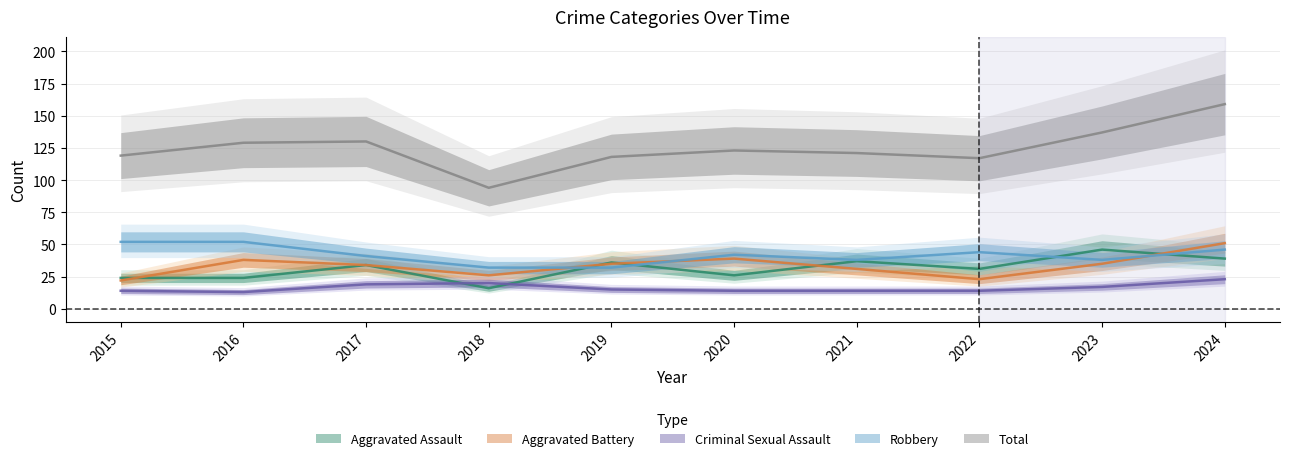

Is the value of Aggravated Assault at 2017 greater than the value of Total at 2018?

No